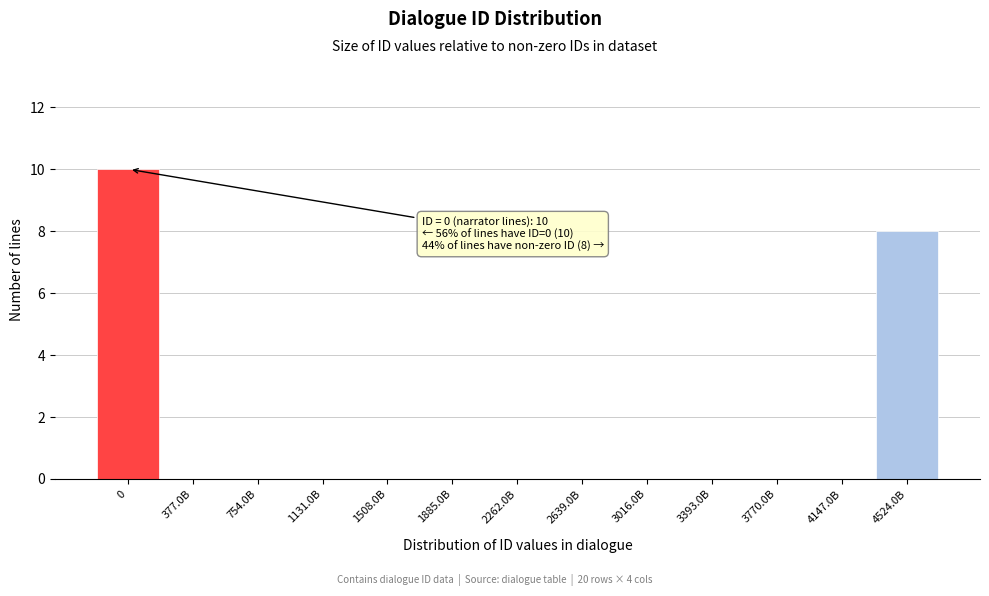

Reading left to right, transcribe all the data shown in this chart.

0=10	377.0B=0	754.0B=0	1131.0B=0	1508.0B=0	1885.0B=0	2262.0B=0	2639.0B=0	3016.0B=0	3393.0B=0	3770.0B=0	4147.0B=0	4524.0B=8